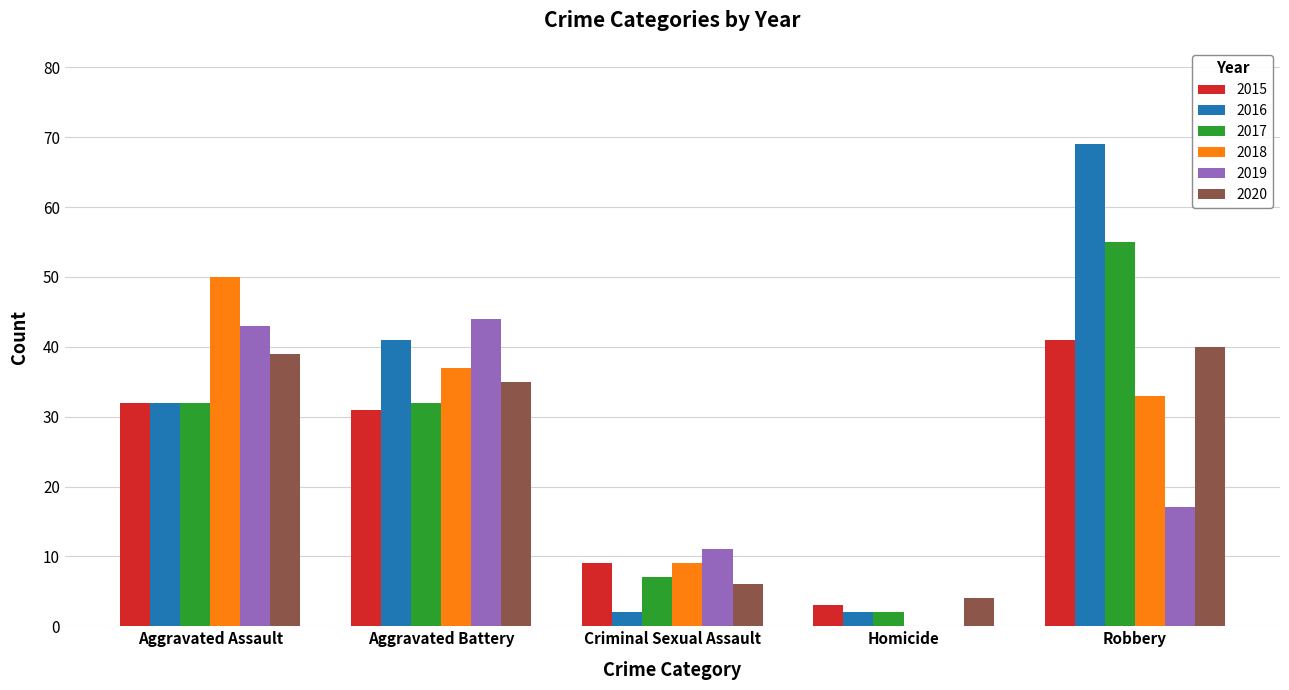

Which series has the largest total across all categories?

2016